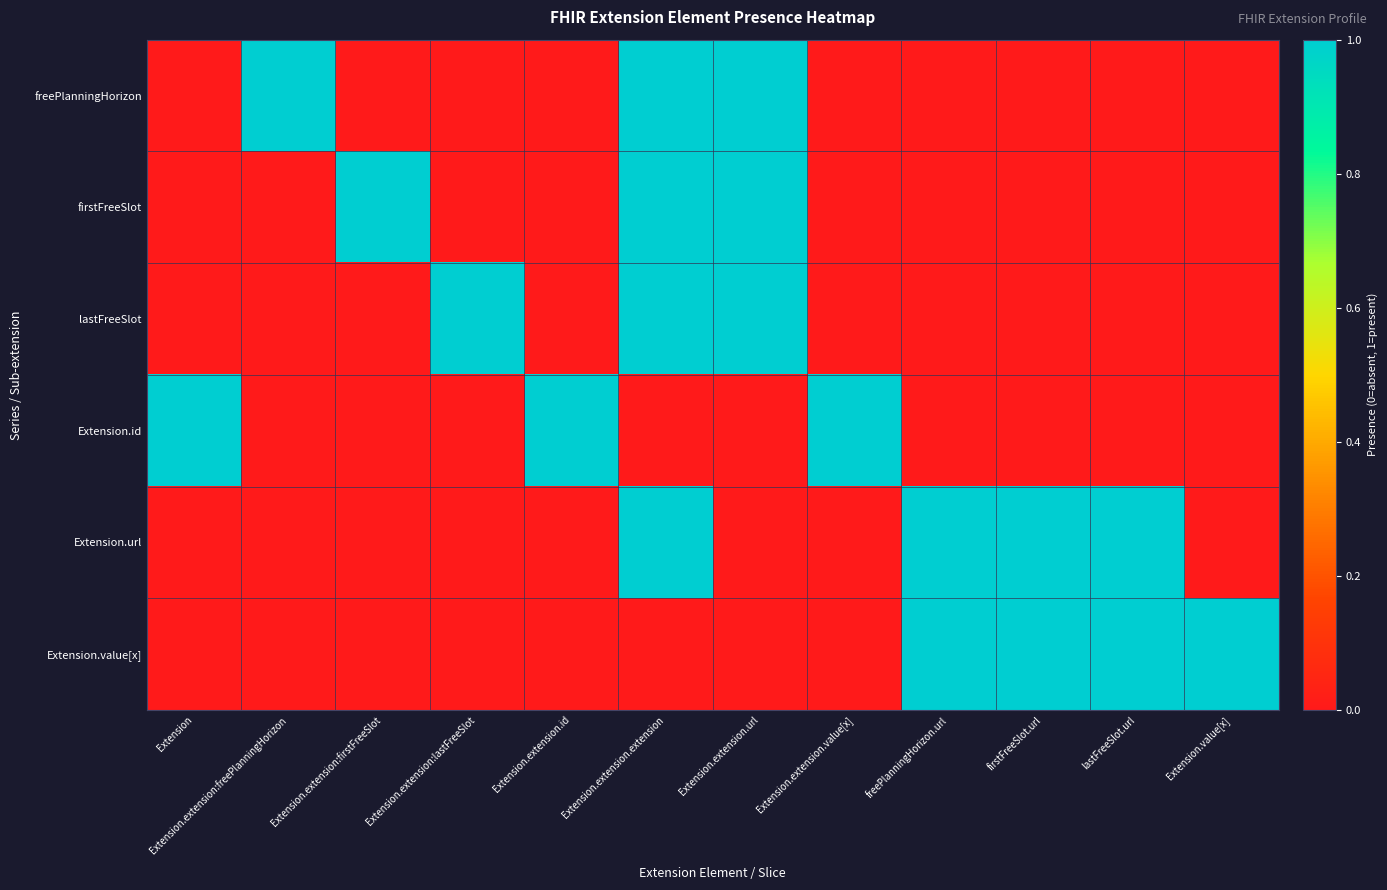

What is the greatest value displayed?

1